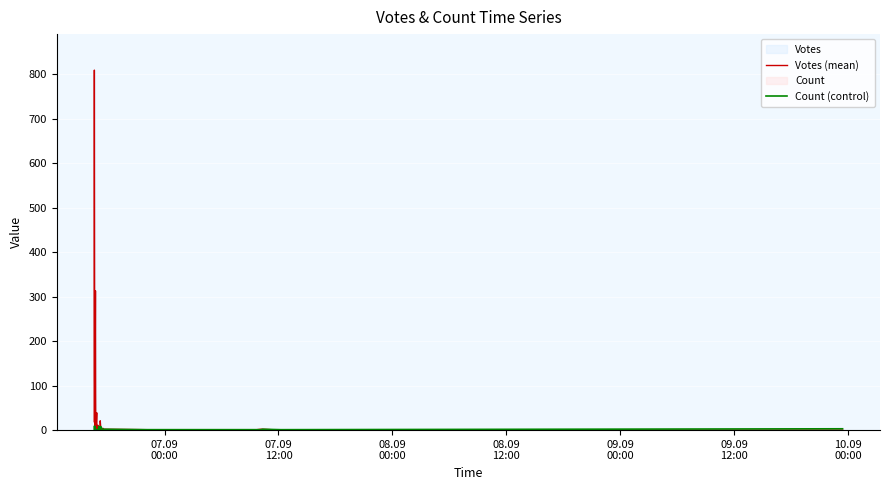

Which series has the largest total across all categories?

Votes (mean)